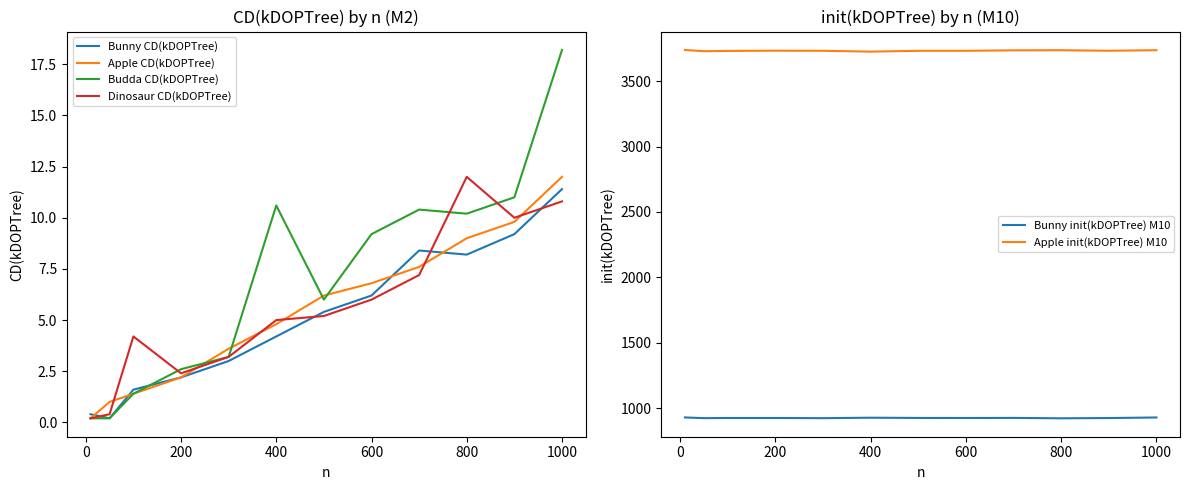

True or false: Dinosaur CD(kDOPTree) has a value of 10.8 at 1000.

True